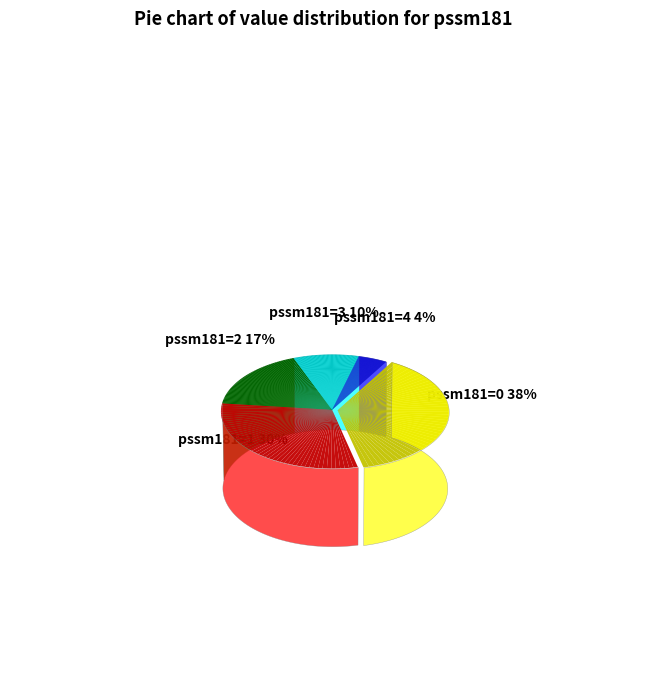

To the nearest percent, what portion does pssm181=4 represent?

4%